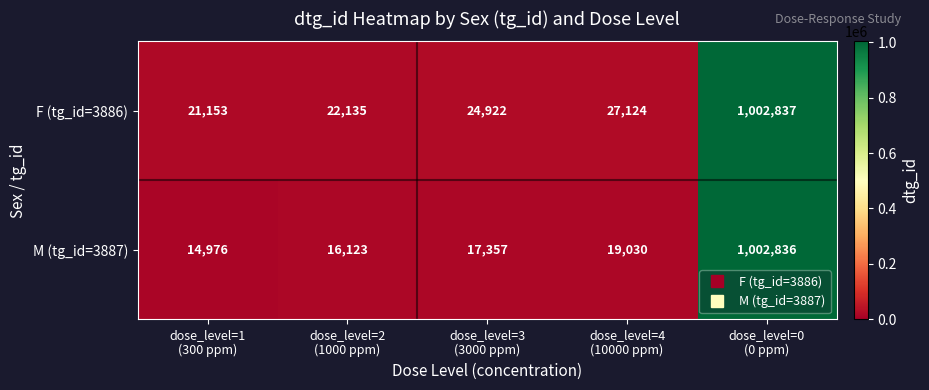

Which series has the largest range (max minus min)?

M (tg_id=3887)